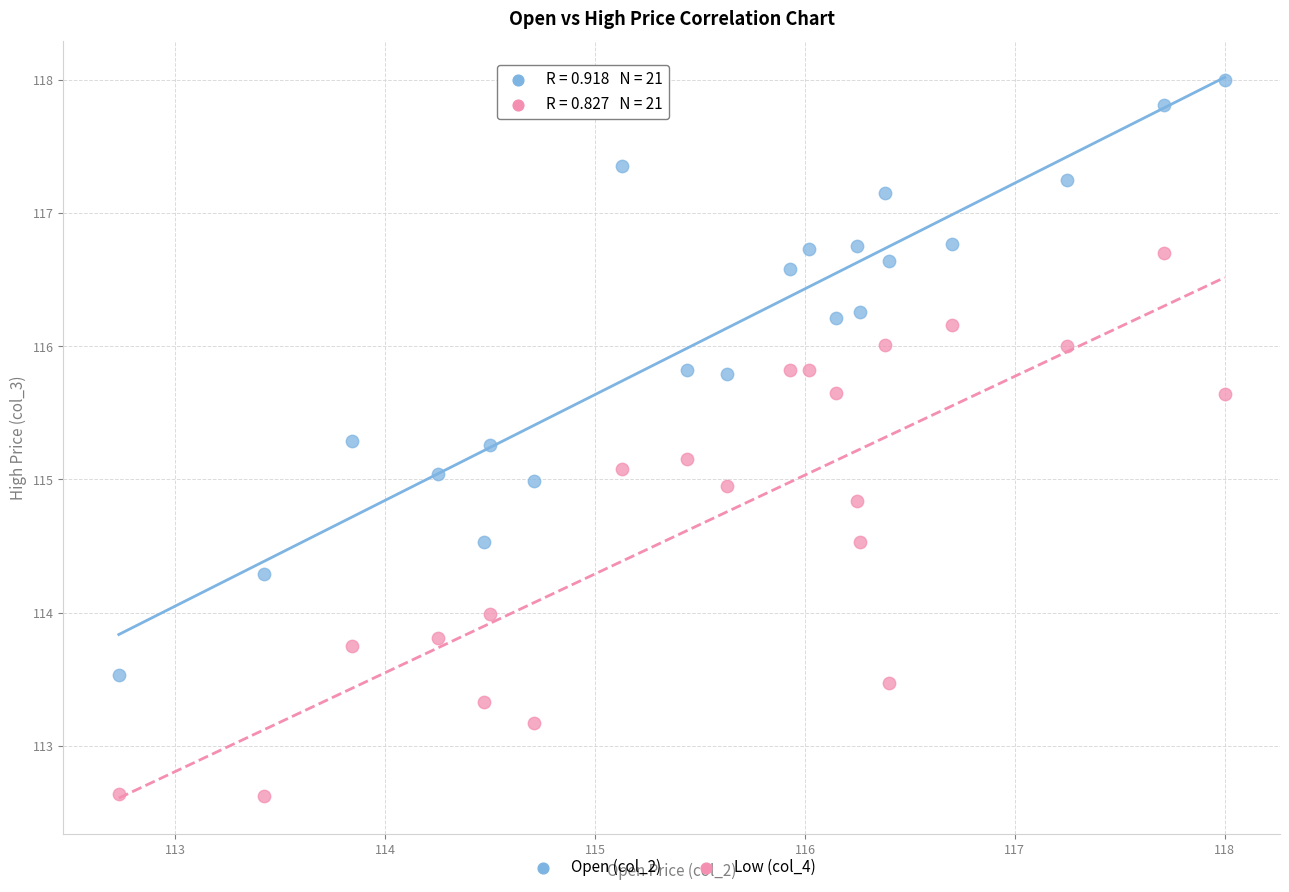

Across all data points, what is the range of X values (max minus min)?

5.3